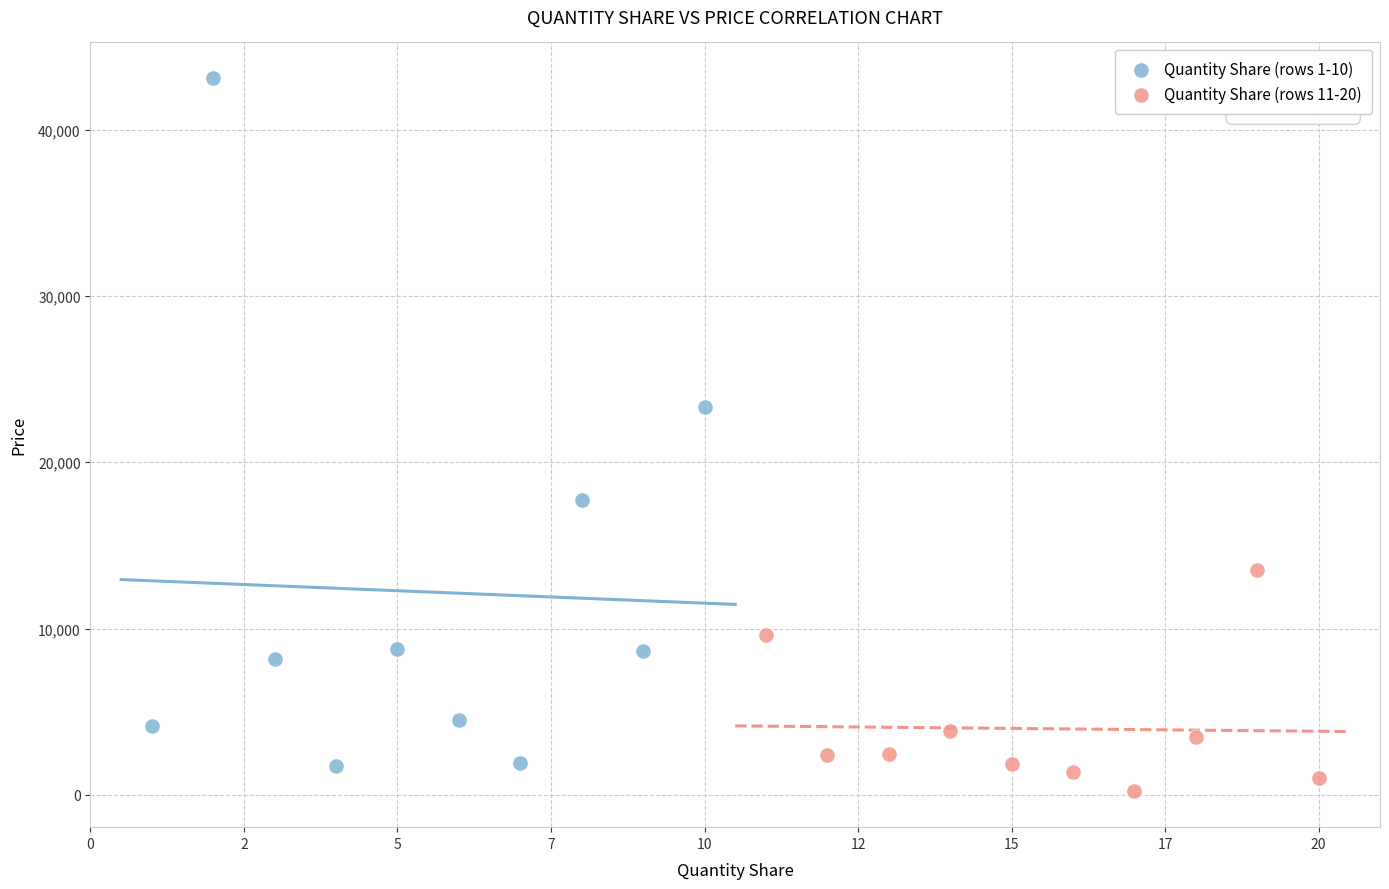

What are all the series names shown in the legend?

Quantity Share (rows 1-10), Quantity Share (rows 11-20)